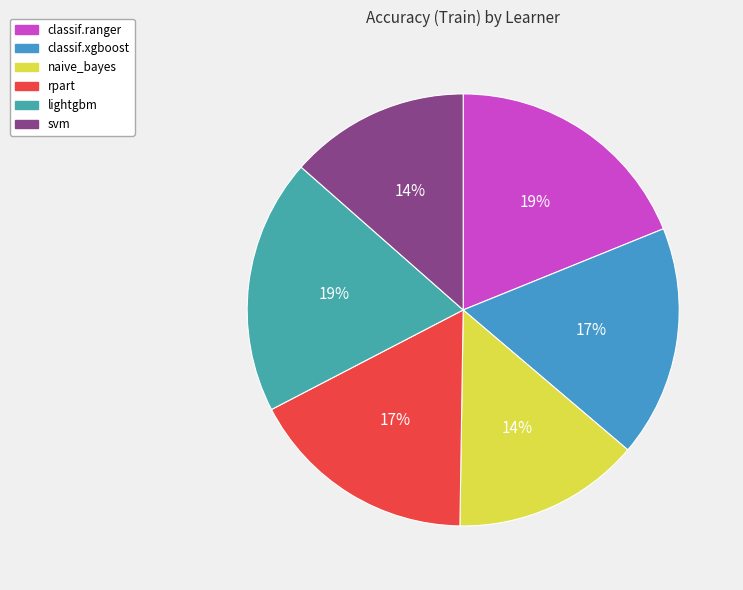

Is it true that rpart is 17% of the pie?

True